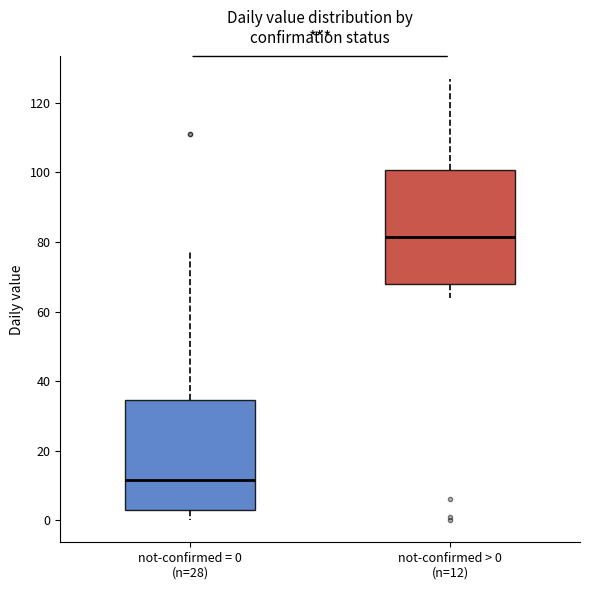

Where does the median line of the box for not-confirmed = 0 (n=28) sit on the y-axis? The values are not printed on the chart, so give them approximately, as read against the axis.

12